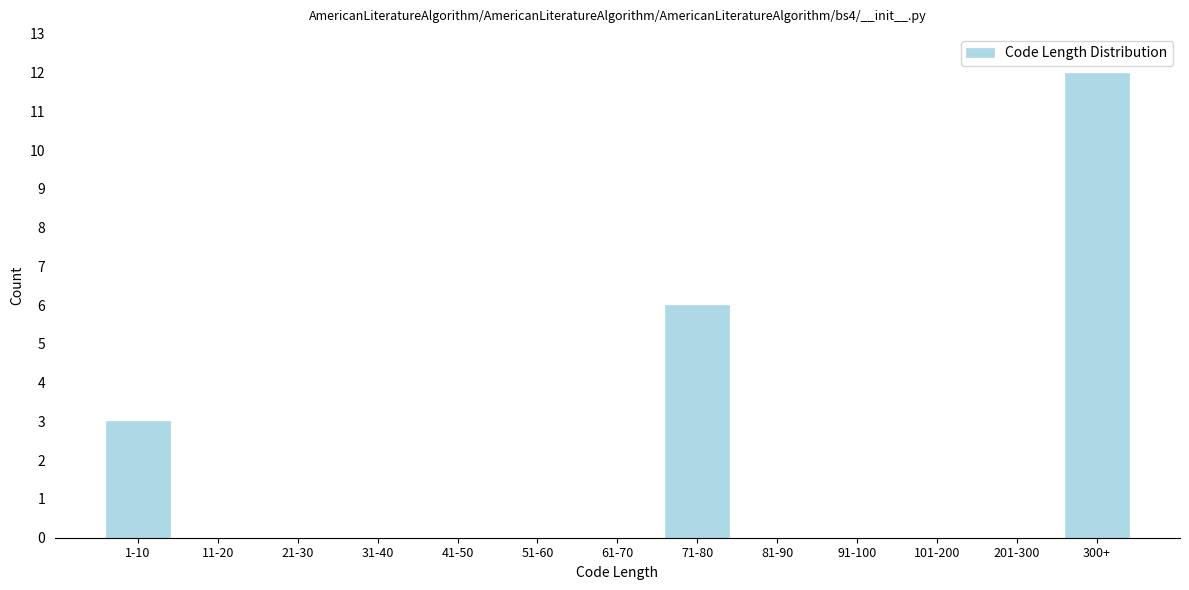

Reading right to left, what are all the values shown in this chart?

300+=12	201-300=0	101-200=0	91-100=0	81-90=0	71-80=6	61-70=0	51-60=0	41-50=0	31-40=0	21-30=0	11-20=0	1-10=3